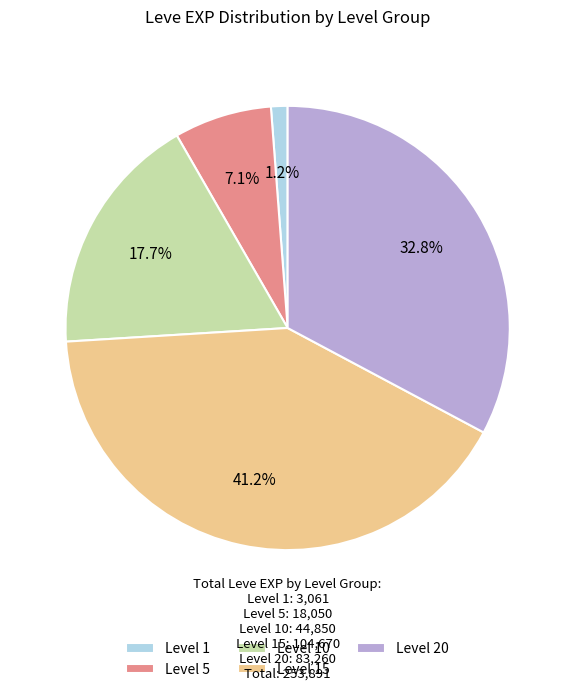

Is there any slice that represents more than half of the pie?

No